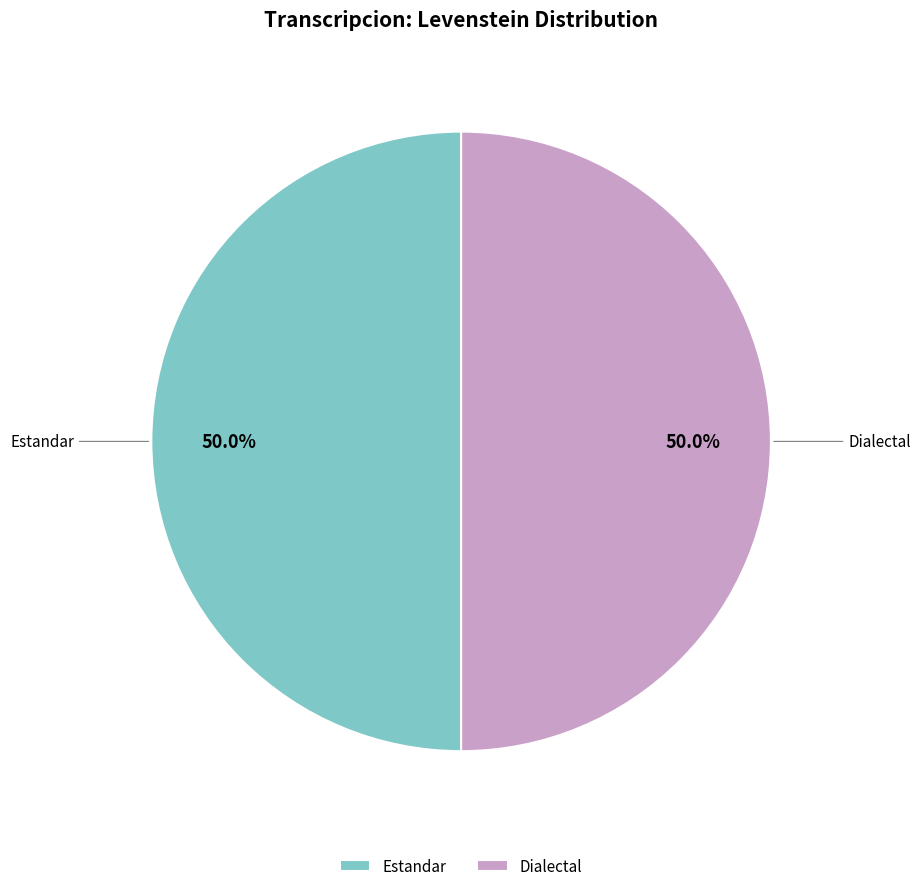

The Dialectal slice represents 50% of the pie. True or false?

True